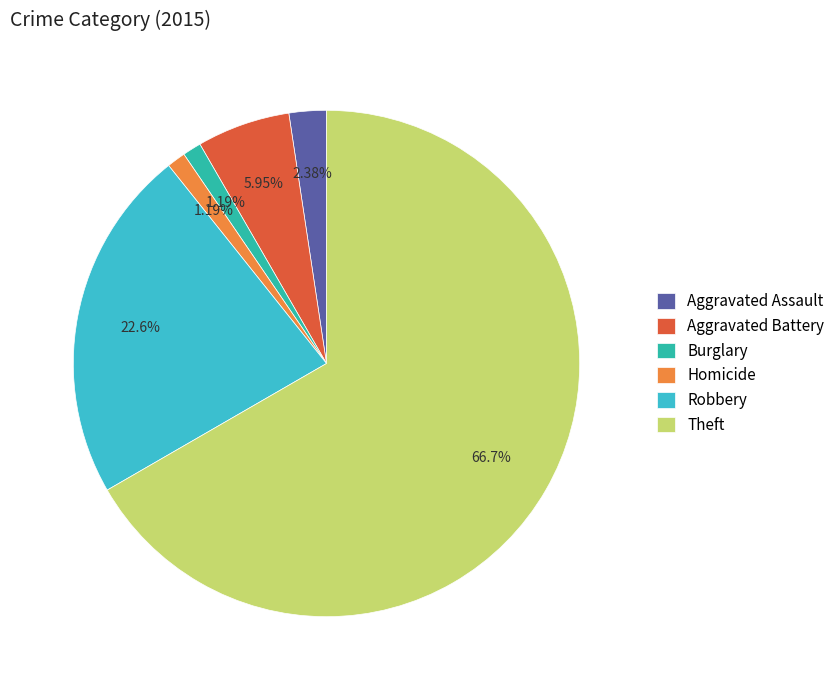

Which category has the biggest portion of the pie?

Theft